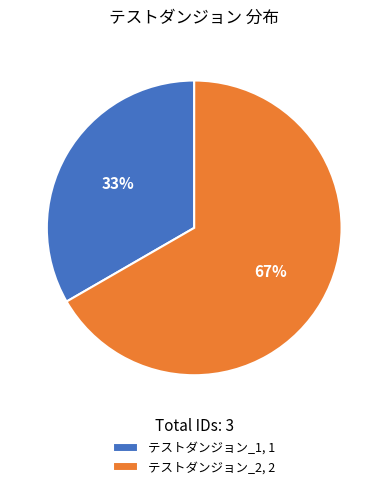

Combined, do テストダンジョン_2, 2 and テストダンジョン_1, 1 account for over 50%?

Yes